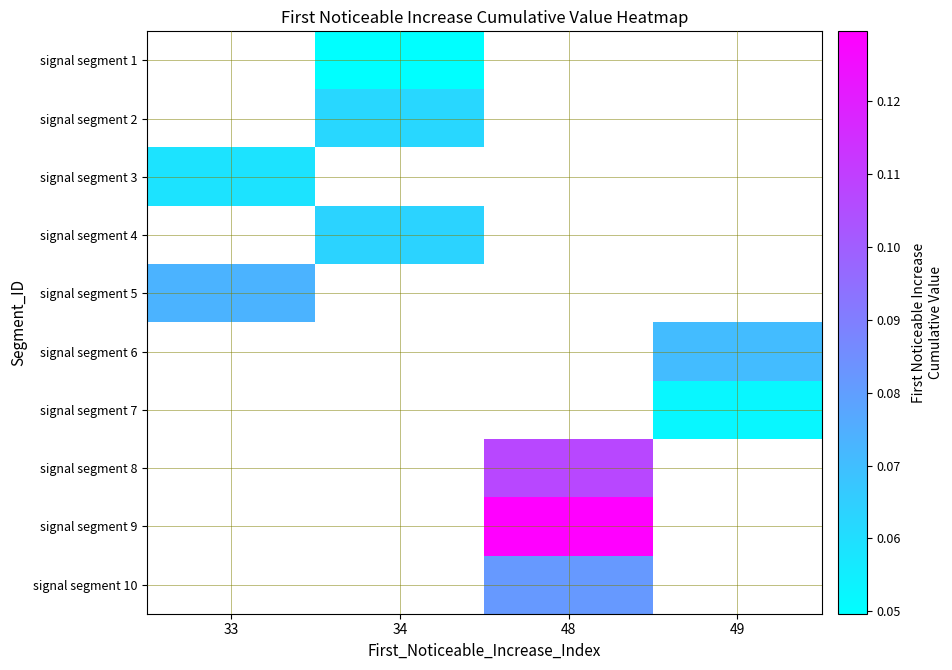

How many series are shown in this chart?

10